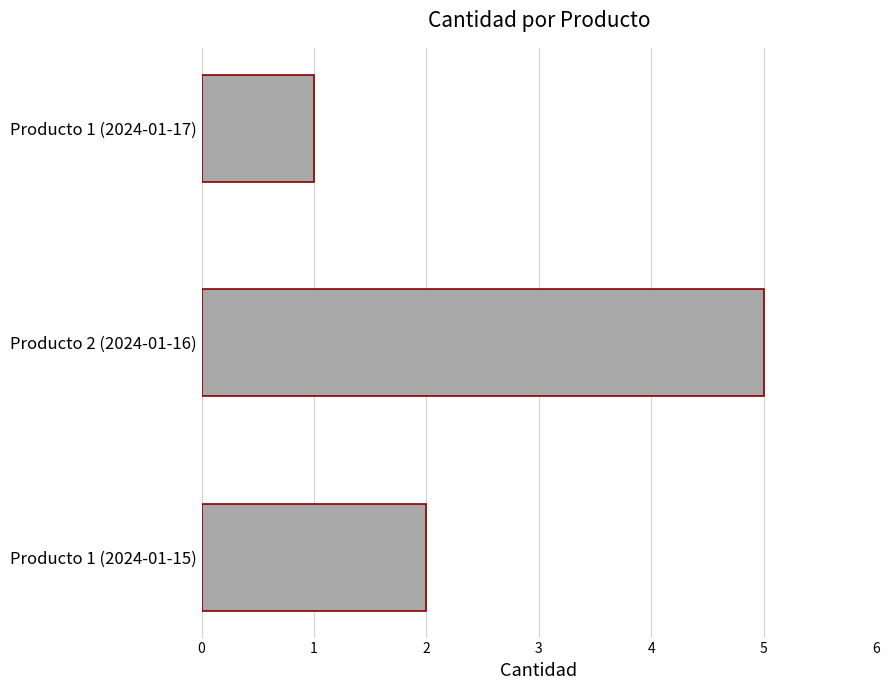

Which has a higher value, Producto 1 (2024-01-15) or Producto 2 (2024-01-16)?

Producto 2 (2024-01-16)